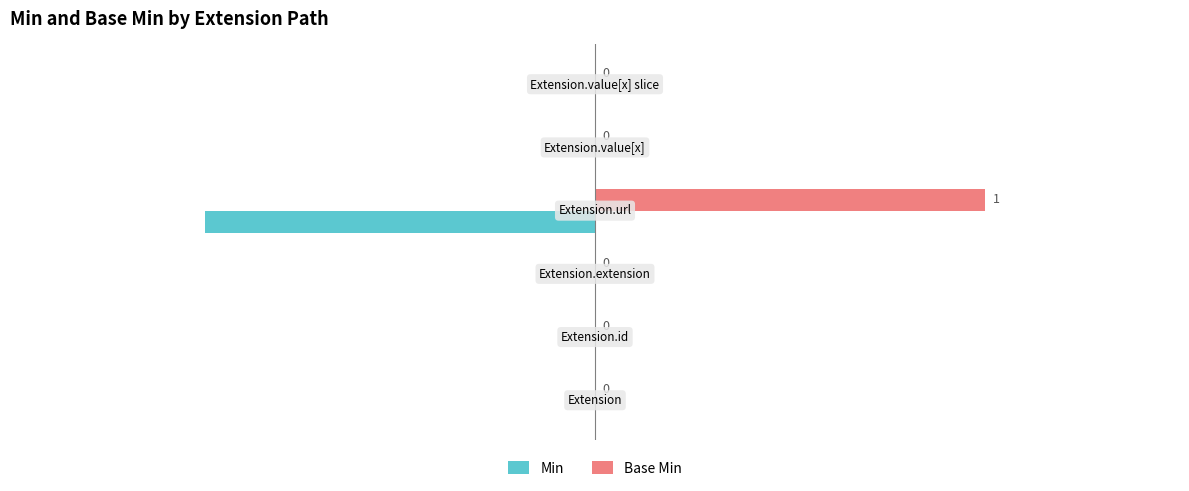

Which series has the largest total across all categories?

Base Min